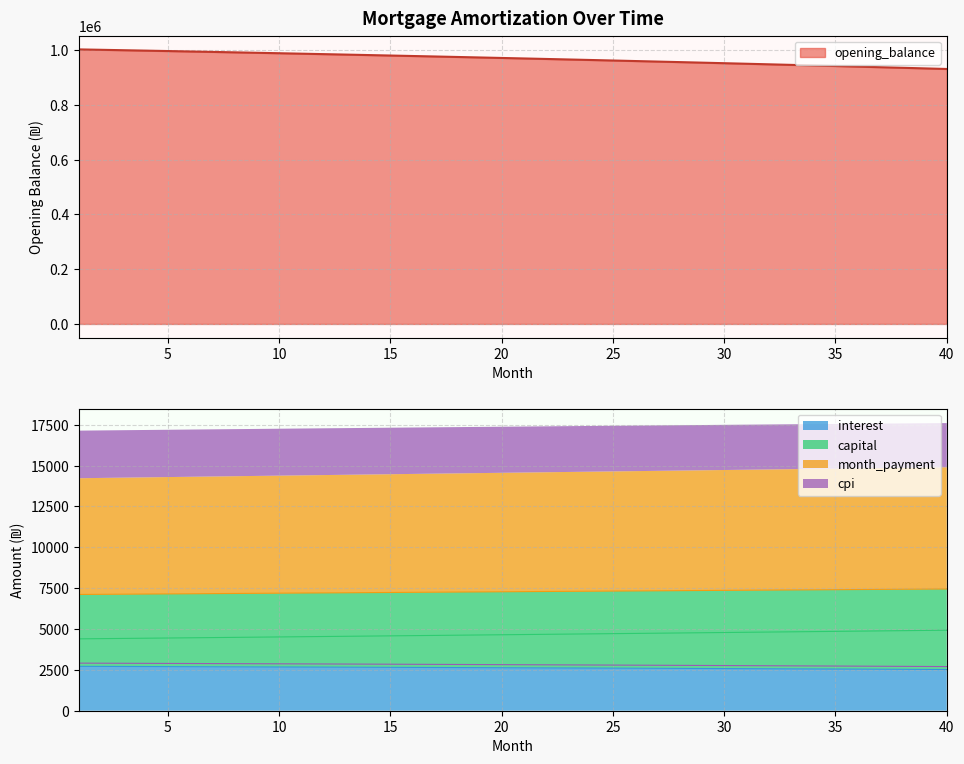

What is the value of the interest point at the 3rd from the left?

2708.1